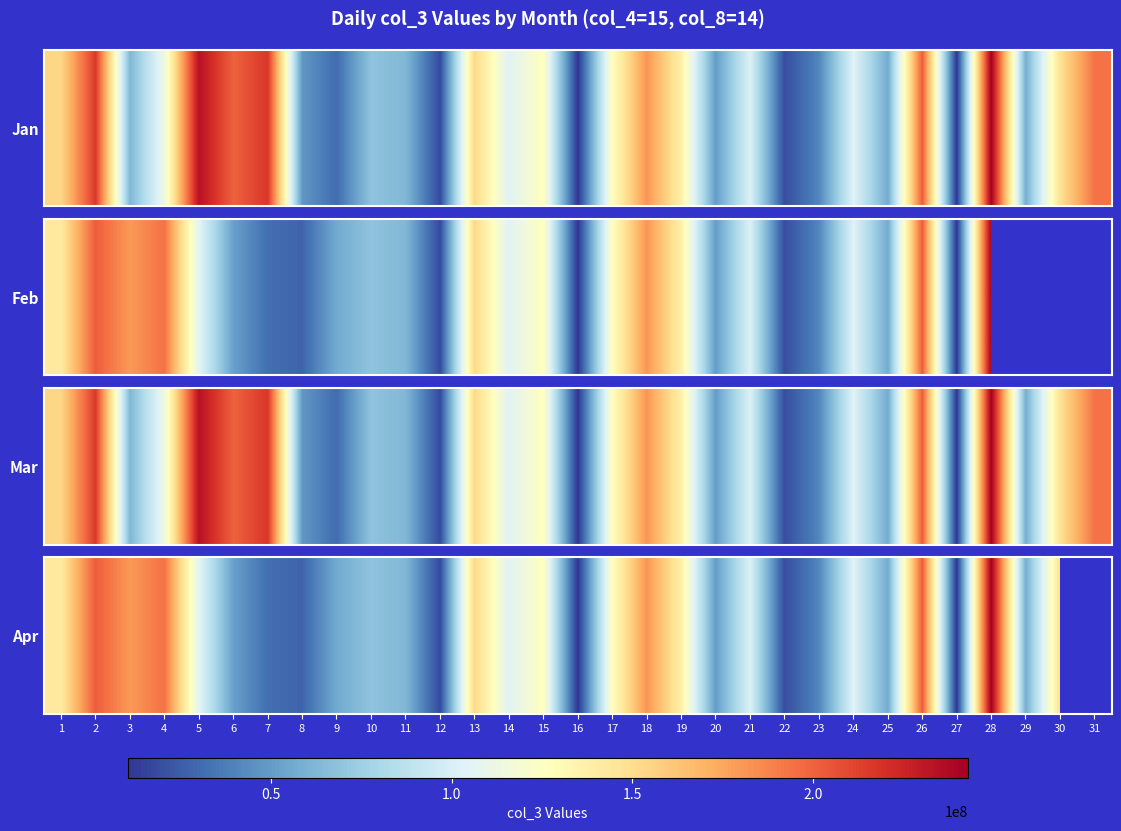

The chart shows a value of 3105932.2 at 16. True or false?

False